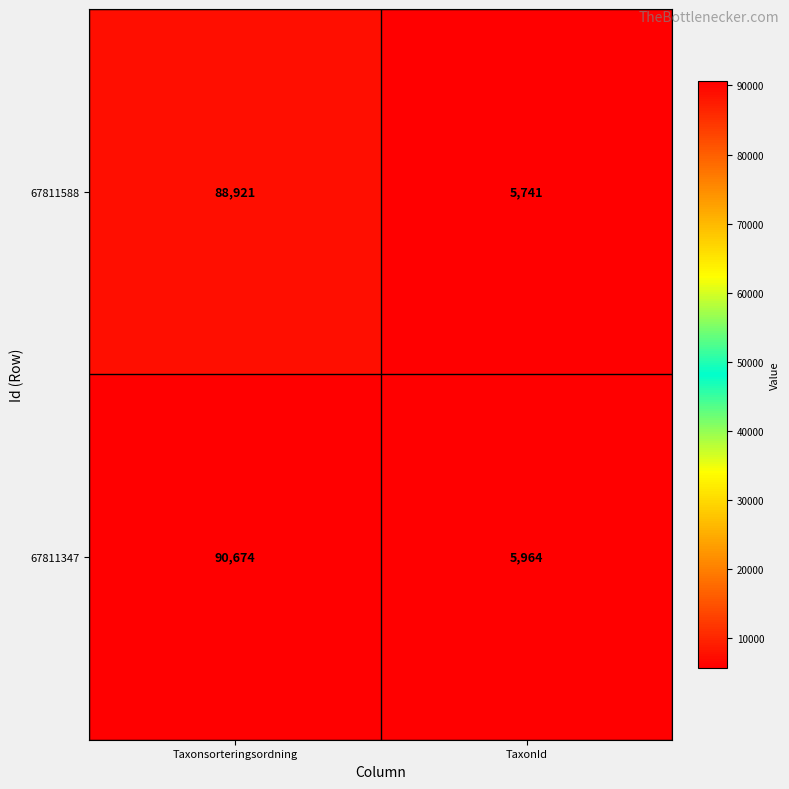

The 67811347 series shows 42060 at Taxonsorteringsordning. True or false?

False